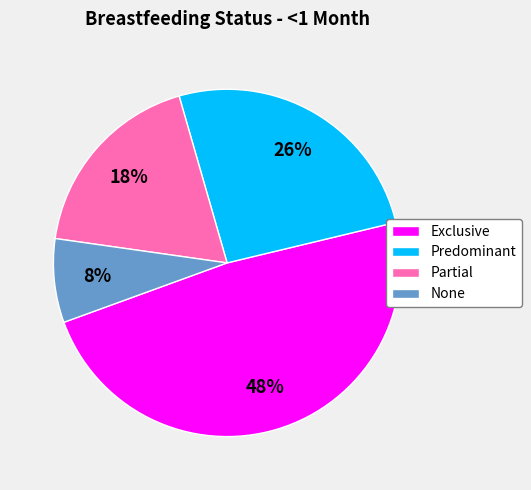

To the nearest percent, what portion does None represent?

8%